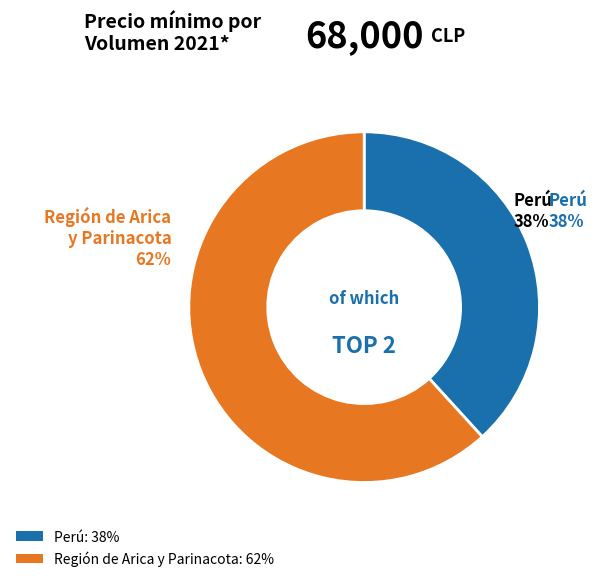

To the nearest percent, what is the difference between the 60 and 70 slice percentages?

24%